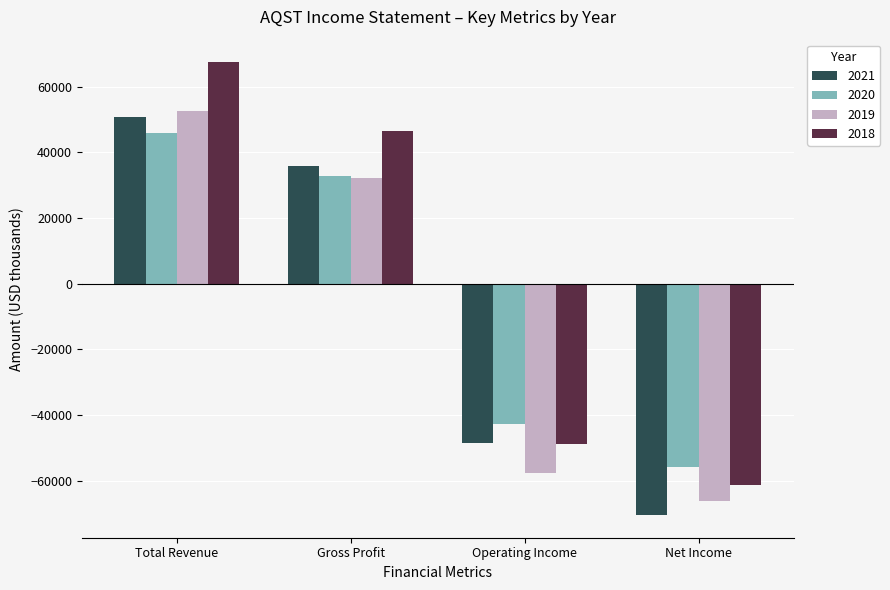

The value of 2021 at Net Income is -70500. True or false?

True